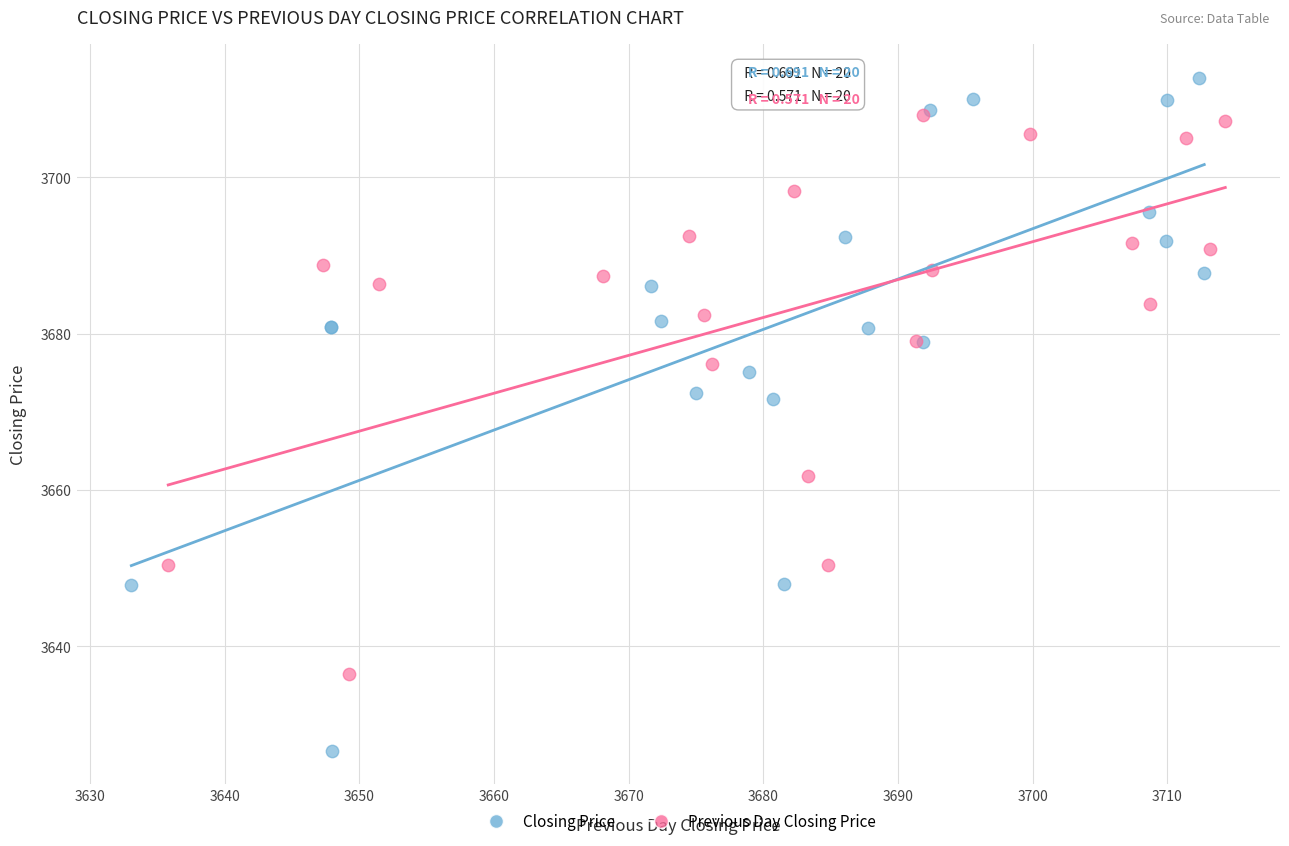

Which series reaches the maximum Y coordinate?

Closing Price